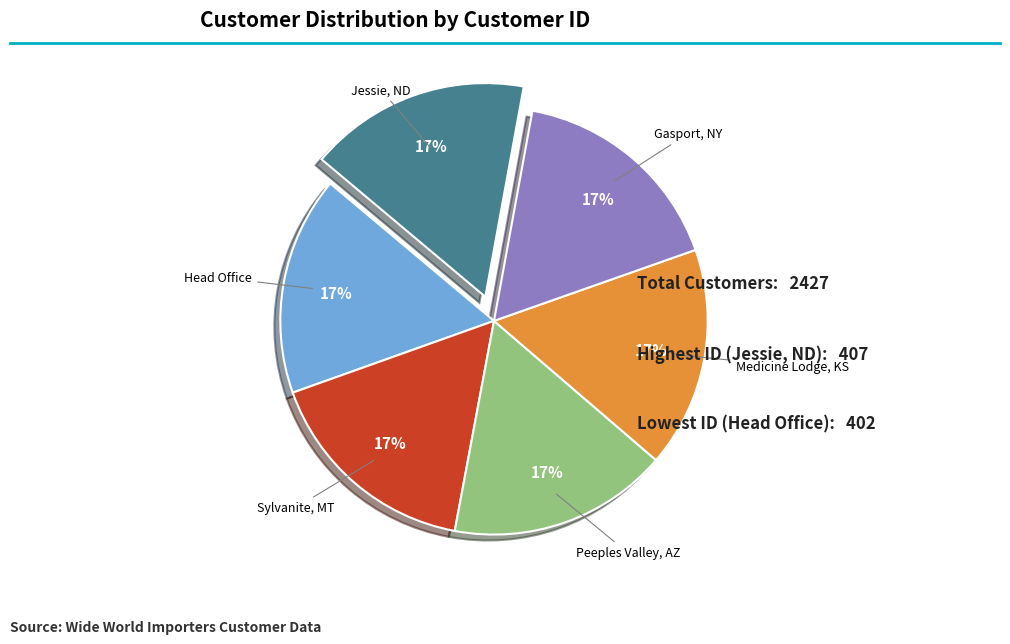

The Peeples Valley, AZ slice represents 17% of the pie. True or false?

True